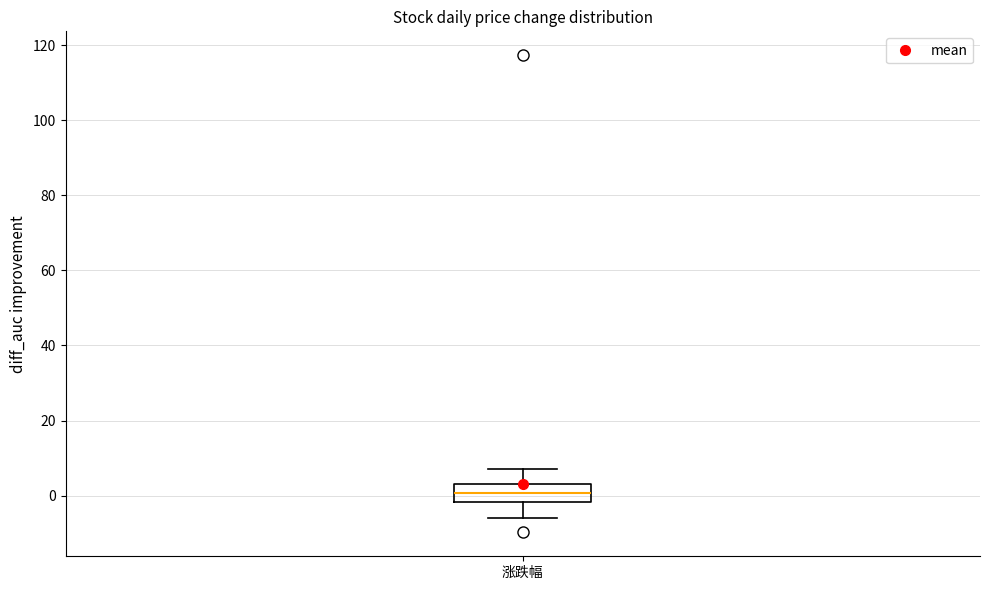

Read this box plot against the y-axis: the position of the median line, the range covered by the box, and the ends of both whiskers. The values are not printed on the chart, so give them approximately, as read against the axis.

median 0, box -2 to 4, whiskers -6 to 8